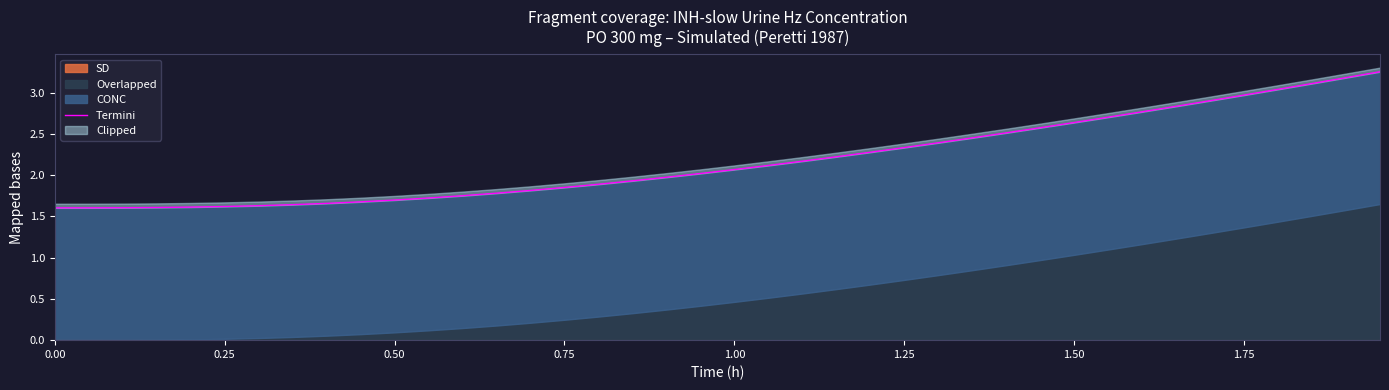

What is the difference between the maximum and minimum values?

1.6